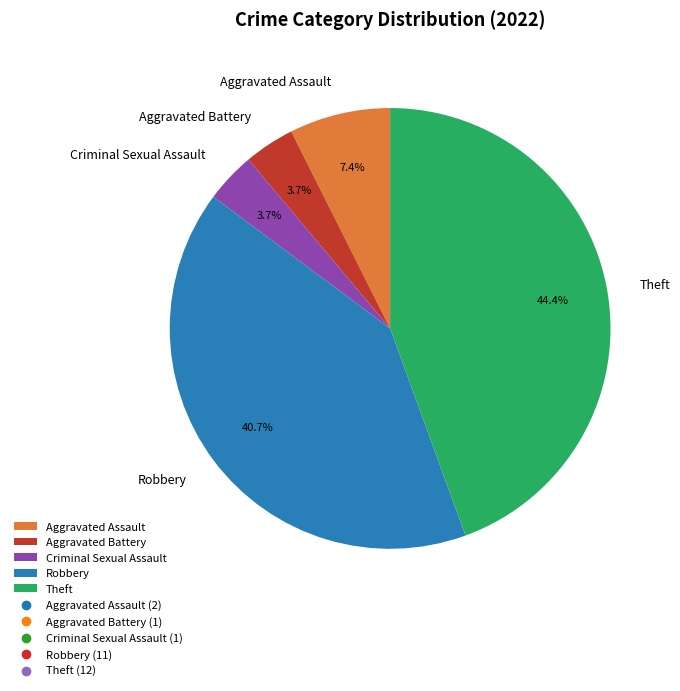

Is there any slice that represents more than half of the pie?

No